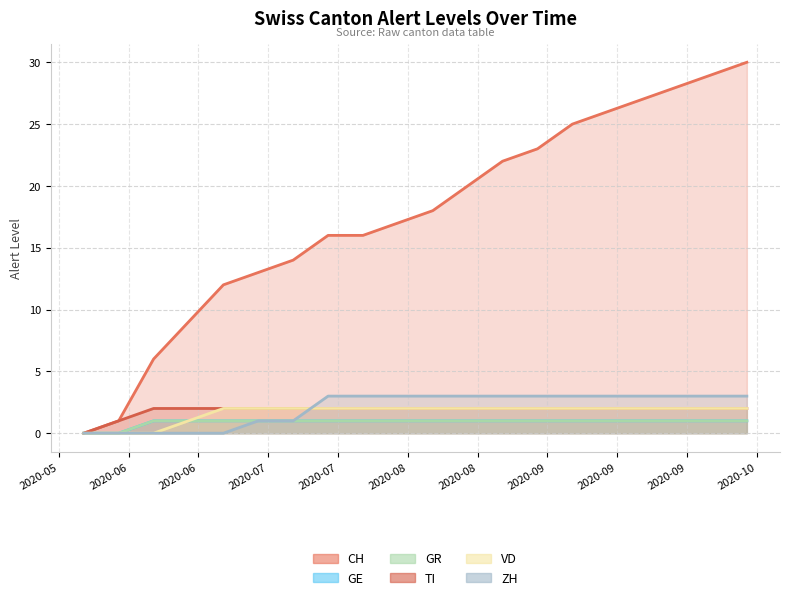

Reading left to right, list all the values displayed in this chart.

CH: 2020-05-31=0	2020-06-07=1	2020-06-14=6	2020-06-21=9	2020-06-28=12	2020-07-05=13	2020-07-12=14	2020-07-19=16	2020-07-26=16	2020-08-02=17	2020-08-09=18	2020-08-16=20	2020-08-23=22	2020-08-30=23	2020-09-06=25	2020-09-13=26	2020-09-20=27	2020-09-27=28	2020-10-04=29	2020-10-11=30
GE: 2020-05-31=0	2020-06-07=0	2020-06-14=1	2020-06-21=1	2020-06-28=1	2020-07-05=1	2020-07-12=1	2020-07-19=1	2020-07-26=1	2020-08-02=1	2020-08-09=1	2020-08-16=1	2020-08-23=1	2020-08-30=1	2020-09-06=1	2020-09-13=1	2020-09-20=1	2020-09-27=1	2020-10-04=1	2020-10-11=1
GR: 2020-05-31=0	2020-06-07=0	2020-06-14=1	2020-06-21=1	2020-06-28=1	2020-07-05=1	2020-07-12=1	2020-07-19=1	2020-07-26=1	2020-08-02=1	2020-08-09=1	2020-08-16=1	2020-08-23=1	2020-08-30=1	2020-09-06=1	2020-09-13=1	2020-09-20=1	2020-09-27=1	2020-10-04=1	2020-10-11=1
TI: 2020-05-31=0	2020-06-07=1	2020-06-14=2	2020-06-21=2	2020-06-28=2	2020-07-05=2	2020-07-12=2	2020-07-19=2	2020-07-26=2	2020-08-02=2	2020-08-09=2	2020-08-16=2	2020-08-23=2	2020-08-30=2	2020-09-06=2	2020-09-13=2	2020-09-20=2	2020-09-27=2	2020-10-04=2	2020-10-11=2
VD: 2020-05-31=0	2020-06-07=0	2020-06-14=0	2020-06-21=1	2020-06-28=2	2020-07-05=2	2020-07-12=2	2020-07-19=2	2020-07-26=2	2020-08-02=2	2020-08-09=2	2020-08-16=2	2020-08-23=2	2020-08-30=2	2020-09-06=2	2020-09-13=2	2020-09-20=2	2020-09-27=2	2020-10-04=2	2020-10-11=2
ZH: 2020-05-31=0	2020-06-07=0	2020-06-14=0	2020-06-21=0	2020-06-28=0	2020-07-05=1	2020-07-12=1	2020-07-19=3	2020-07-26=3	2020-08-02=3	2020-08-09=3	2020-08-16=3	2020-08-23=3	2020-08-30=3	2020-09-06=3	2020-09-13=3	2020-09-20=3	2020-09-27=3	2020-10-04=3	2020-10-11=3